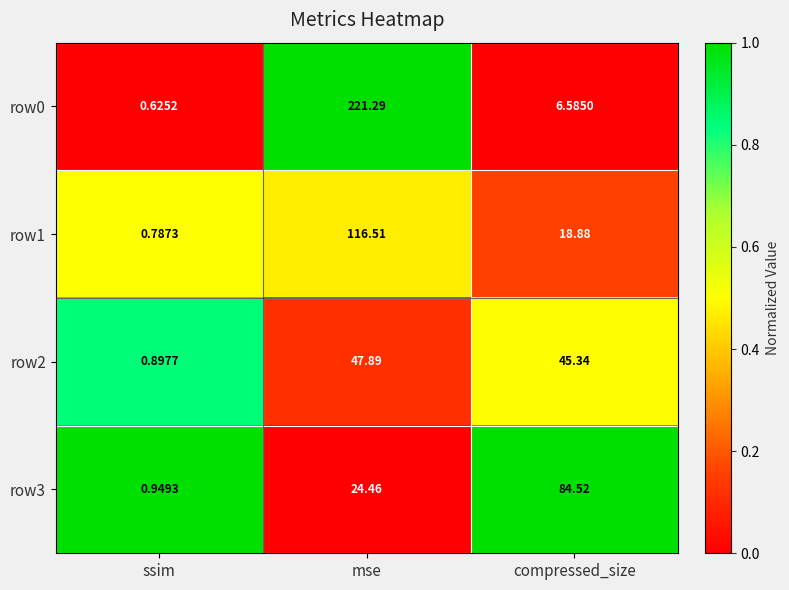

At how many categories does at least one series exceed 0?

3